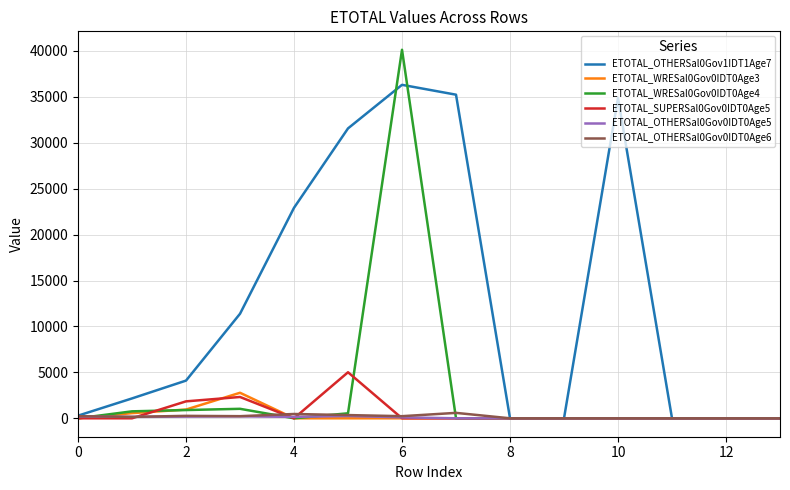

In ETOTAL_SUPERSal0Gov0IDT0Age5, how many points are higher than both neighbors (excluding endpoints)?

2